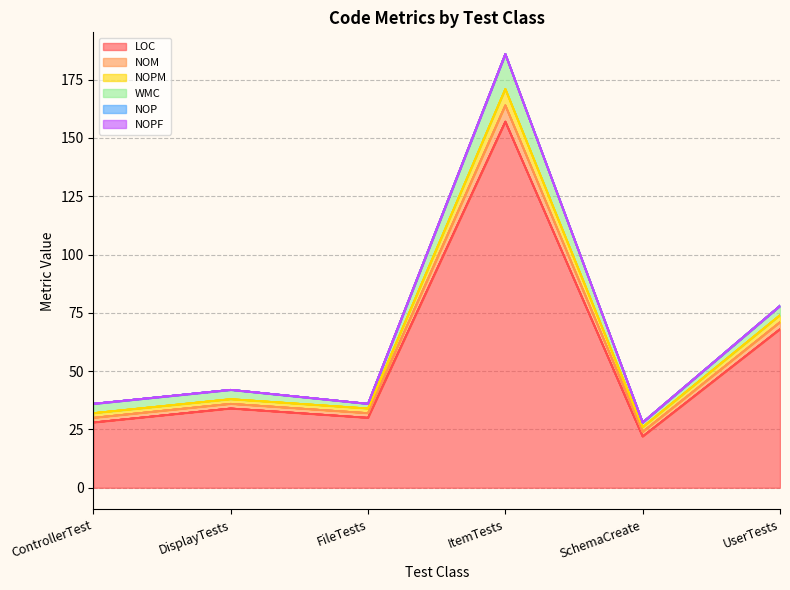

The LOC series shows 7 at SchemaCreate. True or false?

False